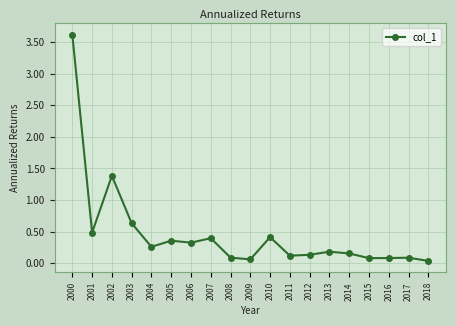

How many lines are shown in the chart?

1